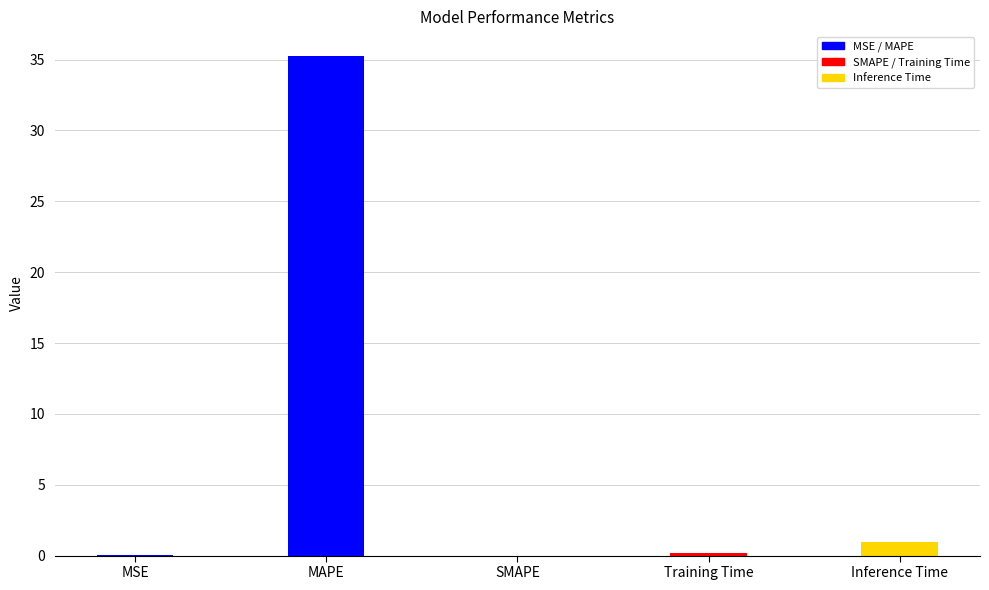

What is the sum of the values at MAPE and SMAPE?

35.2